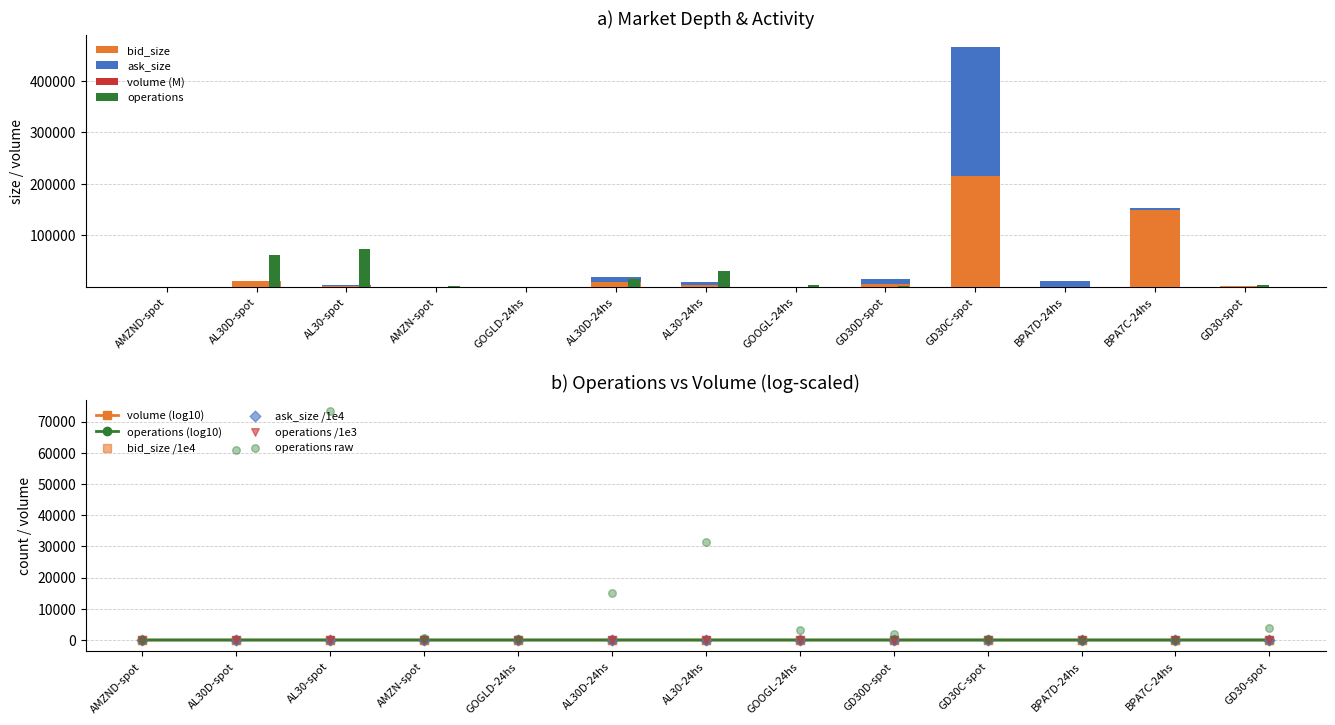

At how many categories does at least one series exceed 130201?

2